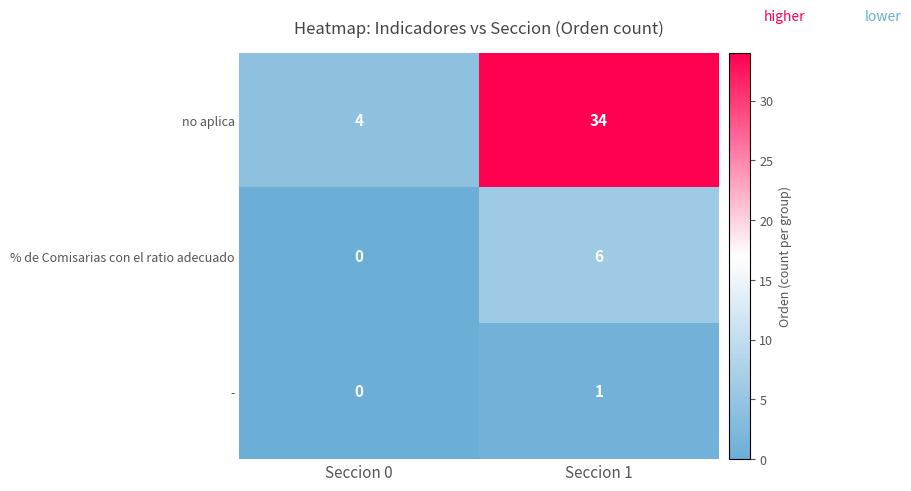

Is it true that % de Comisarias con el ratio adecuado equals 4 at Seccion 0?

False